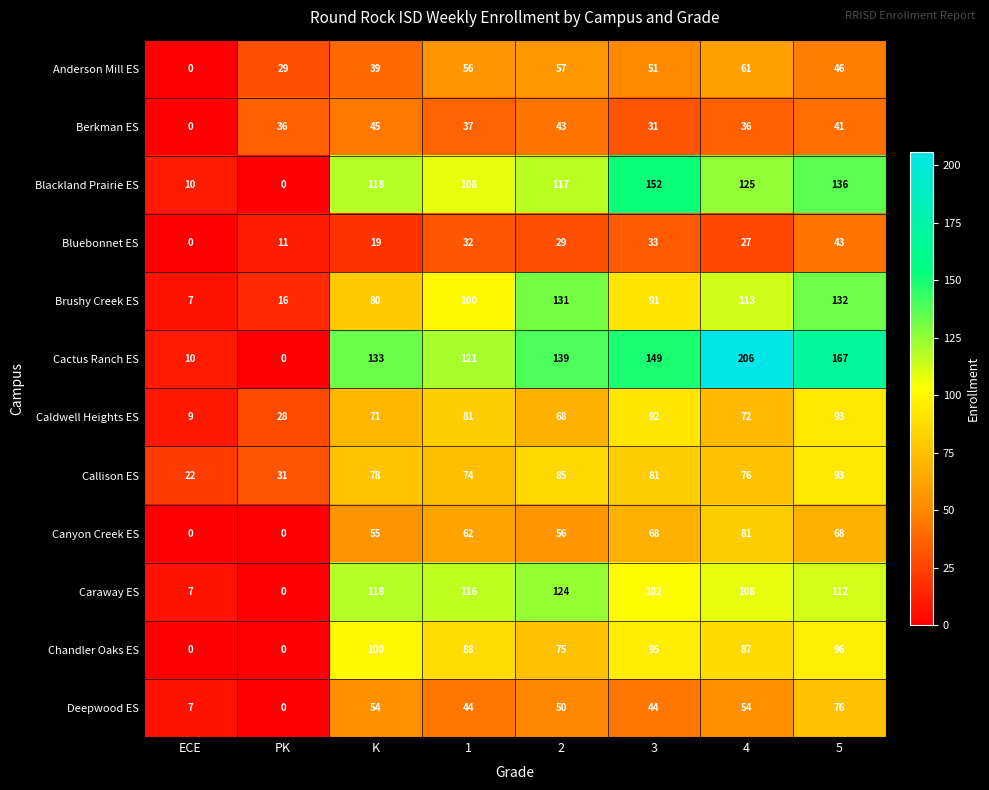

What is the sum of all Caldwell Heights ES values?

514